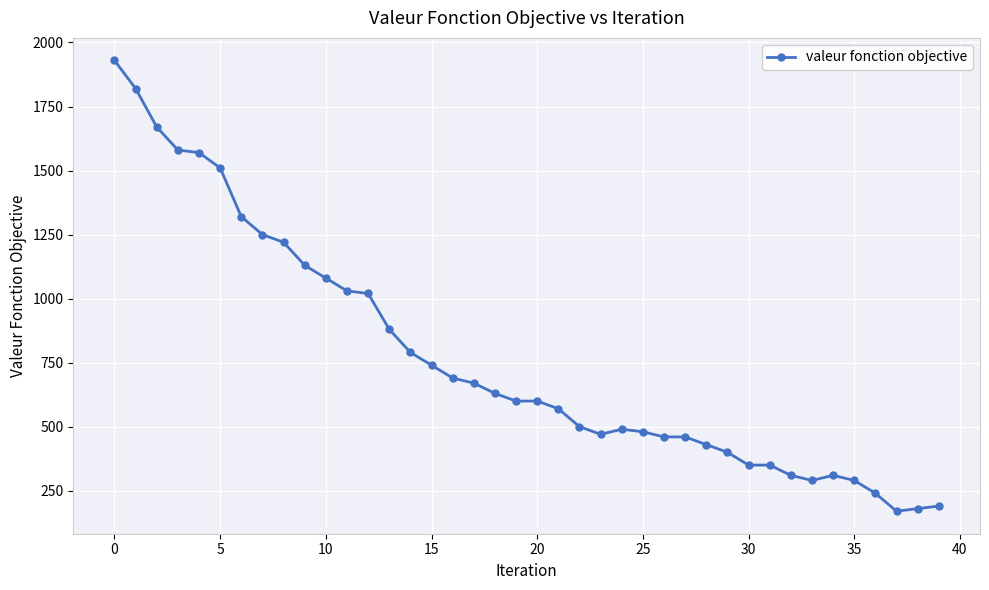

What is the sum of all values?

30670